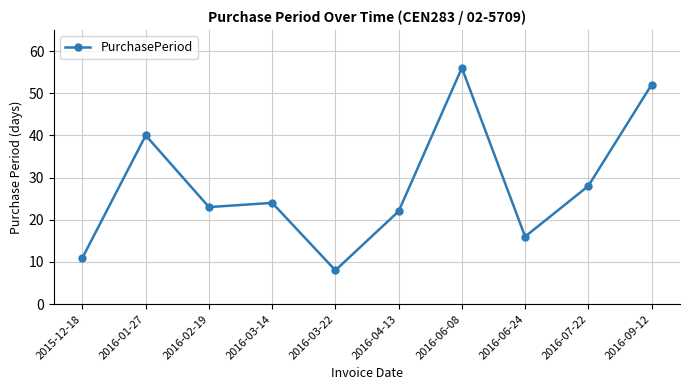

Does the chart display data point markers on the line(s)?

Yes